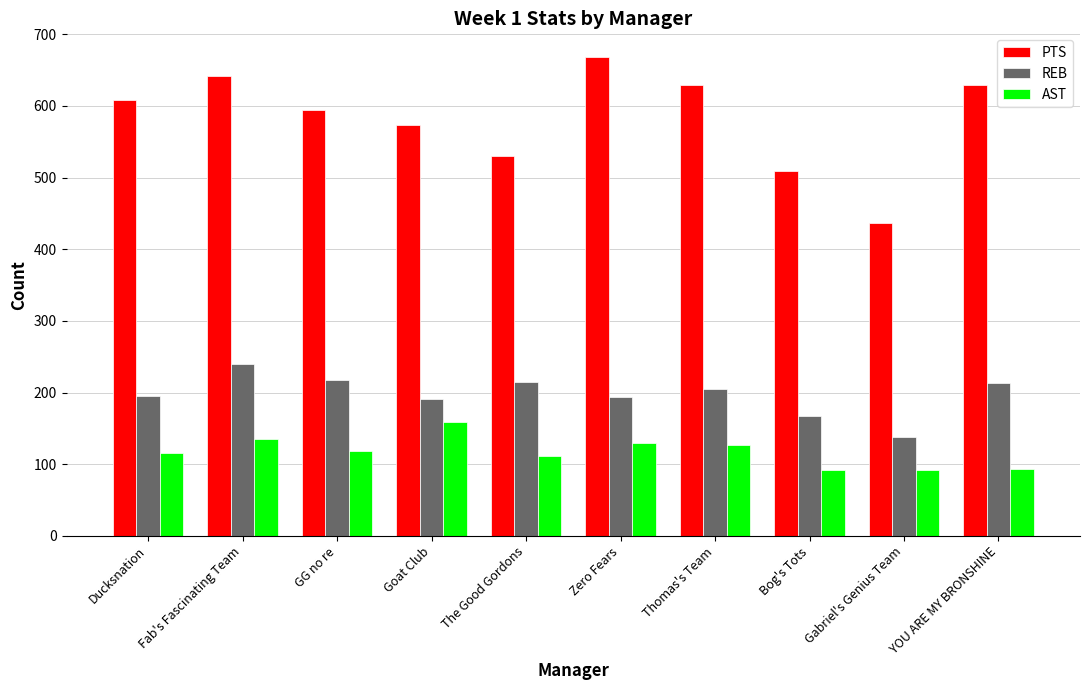

How many distinct data groups are displayed?

3